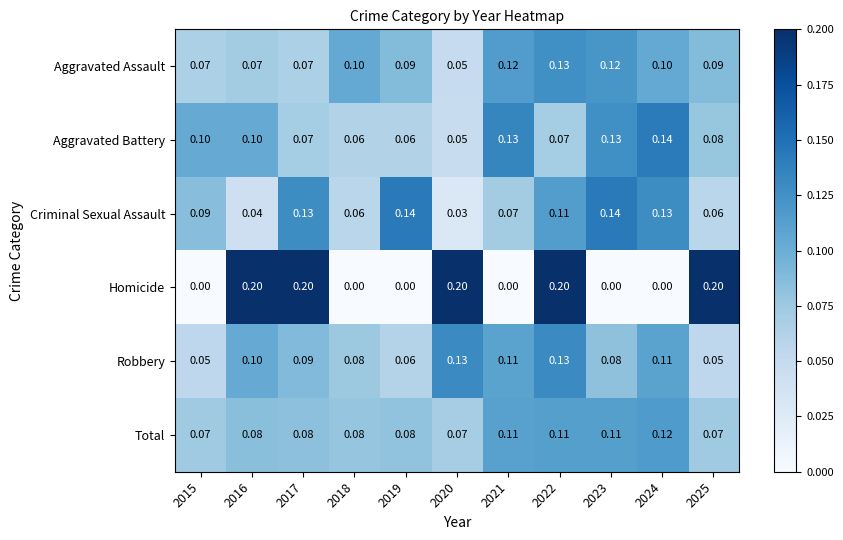

Which series changed the most between 2022 and 2025?

Robbery